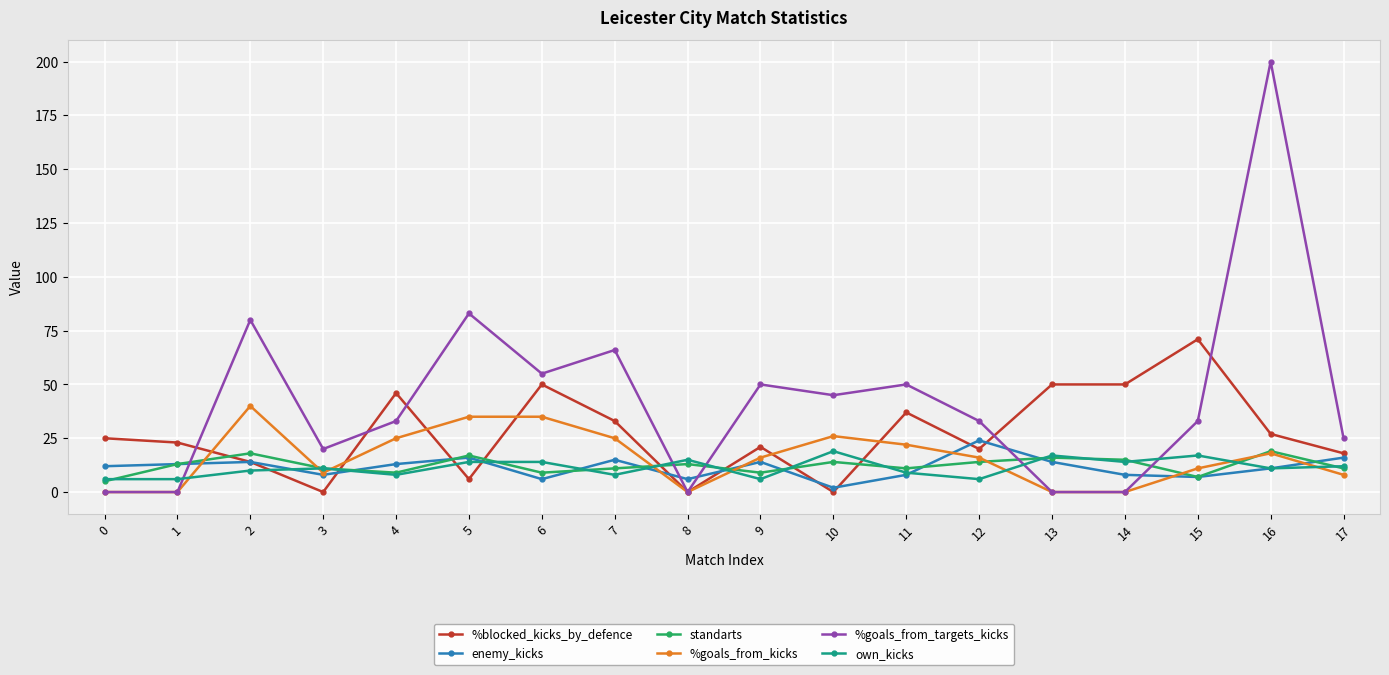

Reading left to right, extract all data points from this chart.

%blocked_kicks_by_defence: 25	23	14	0	46	6	50	33	0	21	0	37	20	50	50	71	27	18
enemy_kicks: 12	13	14	8	13	16	6	15	6	14	2	8	24	14	8	7	11	16
standarts: 5	13	18	11	9	17	9	11	13	9	14	11	14	16	15	7	19	11
%goals_from_kicks: 0	0	40	9	25	35	35	25	0	16	26	22	16	0	0	11	18	8
%goals_from_targets_kicks: 0	0	80	20	33	83	55	66	0	50	45	50	33	0	0	33	200	25
own_kicks: 6	6	10	11	8	14	14	8	15	6	19	9	6	17	14	17	11	12